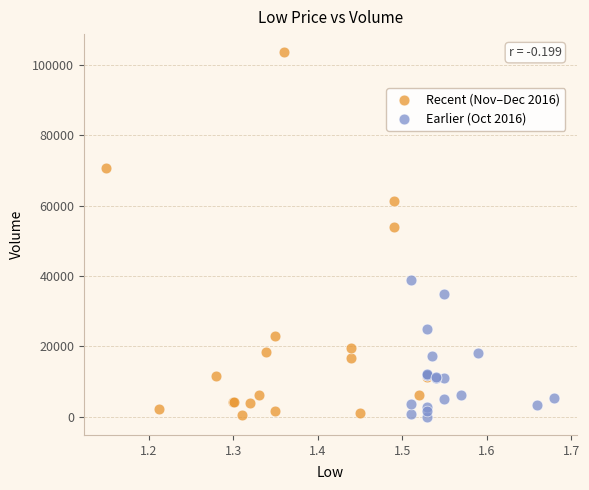

Which series contains the highest Y value?

Recent (Nov–Dec 2016)